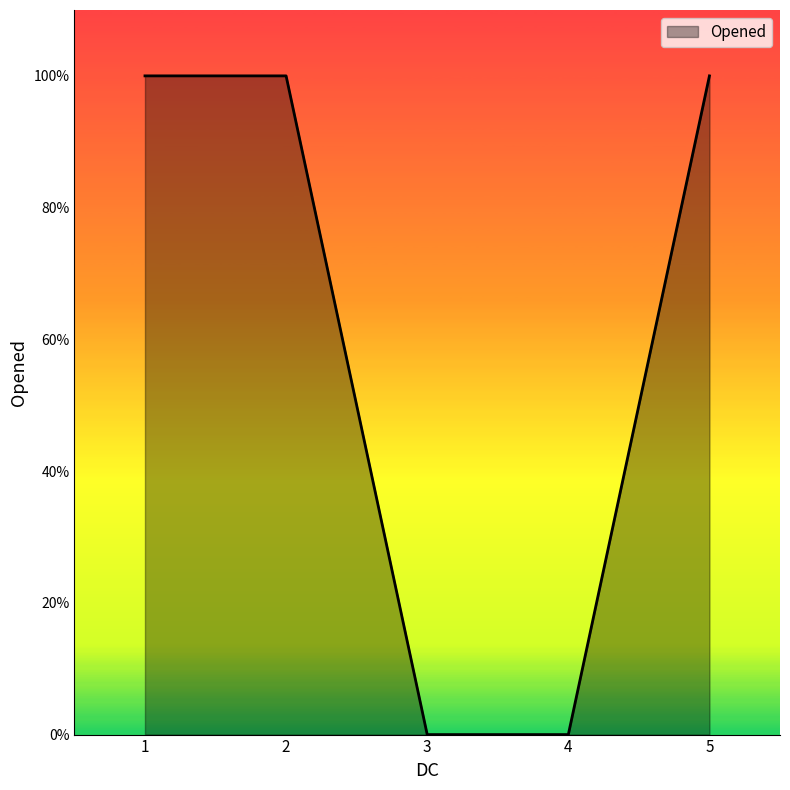

Is this an area chart (filled region under the line)?

Yes